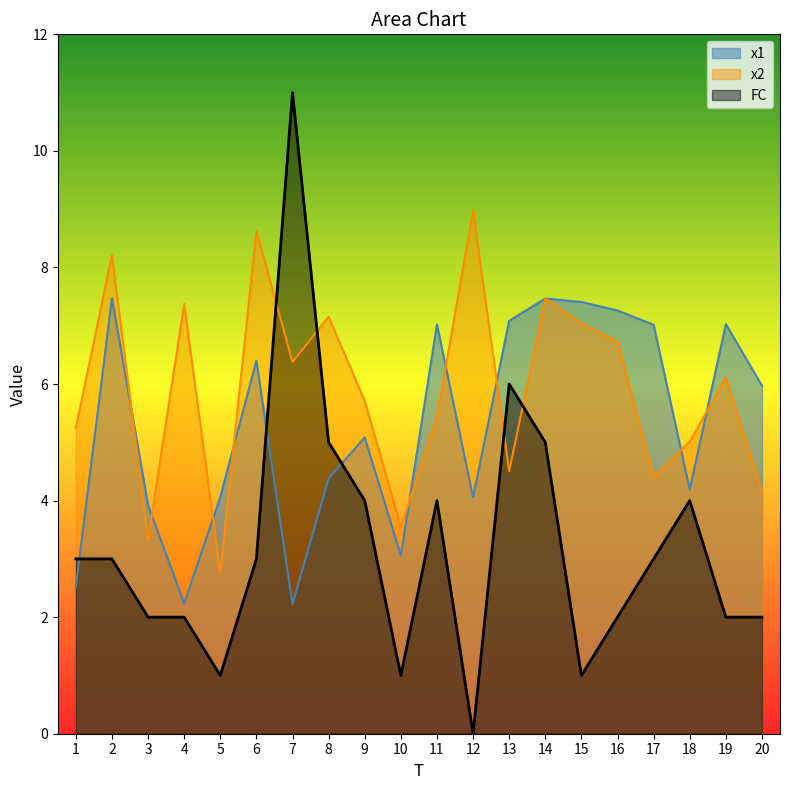

What are all the series names shown in the legend?

x1, x2, FC